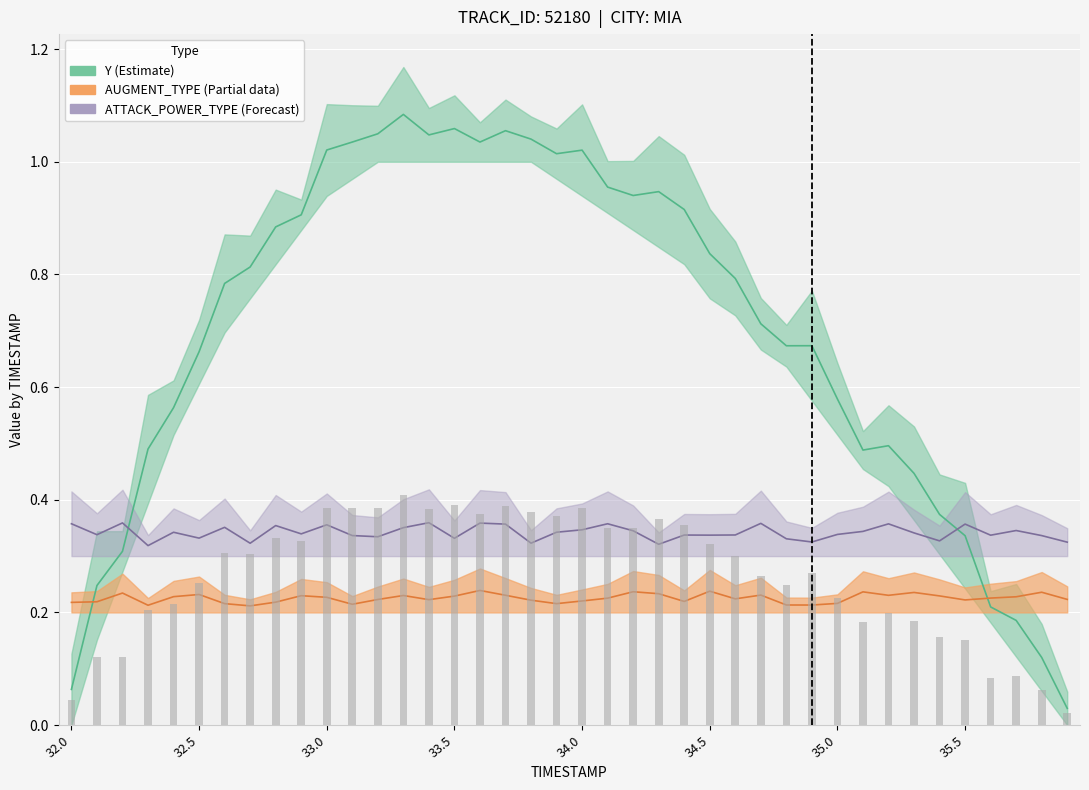

What is the difference between the second highest and minimum values in the Y series?

1.0